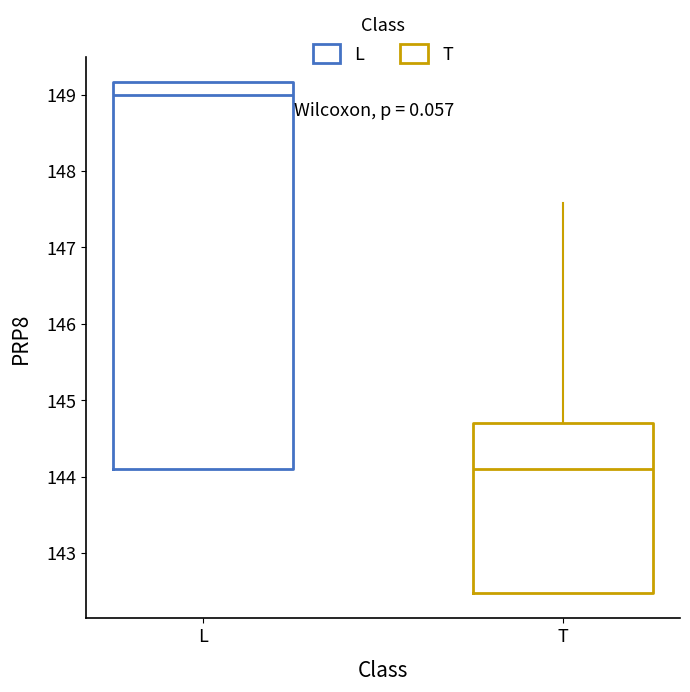

Reading left to right, transcribe this box plot: for each box, give where its median line is, the range the box spans, and where its two whiskers end, as read against the y-axis. The values are not printed on the chart, so give them approximately, as read against the axis.

L: median 149.0, box 144.1 to 149.2, whiskers 144.1 to 149.2
T: median 144.1, box 142.5 to 144.7, whiskers 142.5 to 147.6